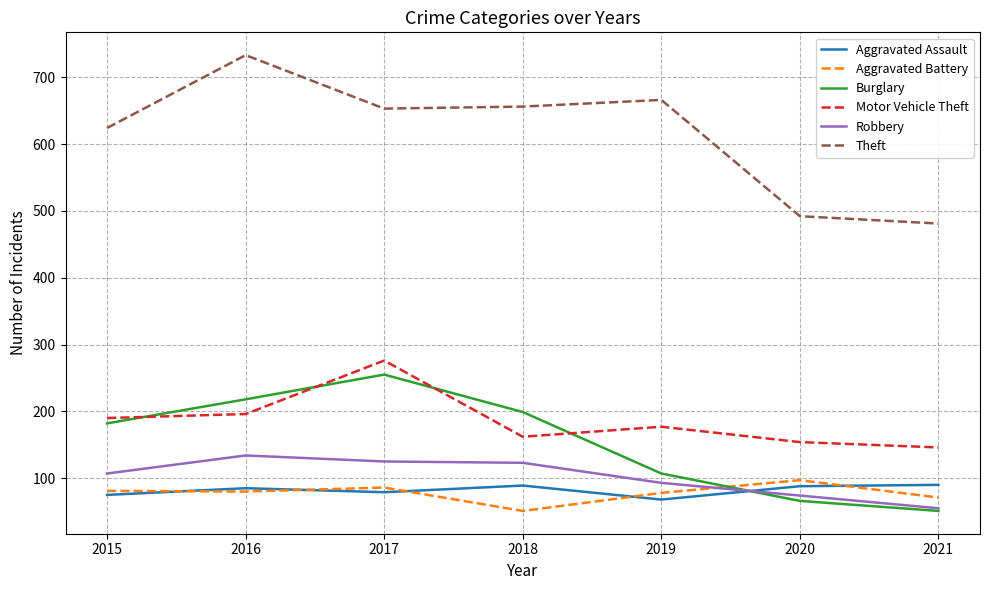

What is the smallest value displayed?

51